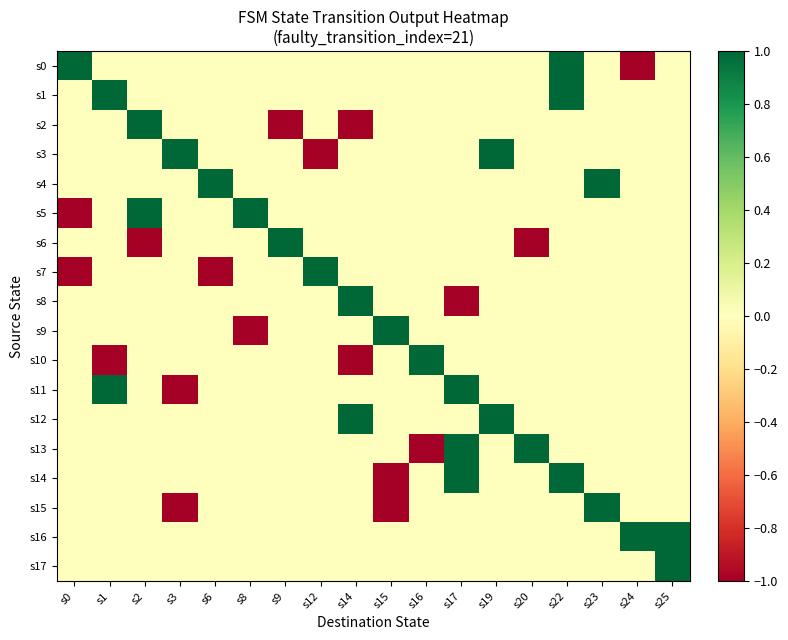

What is the maximum value shown in the chart?

1